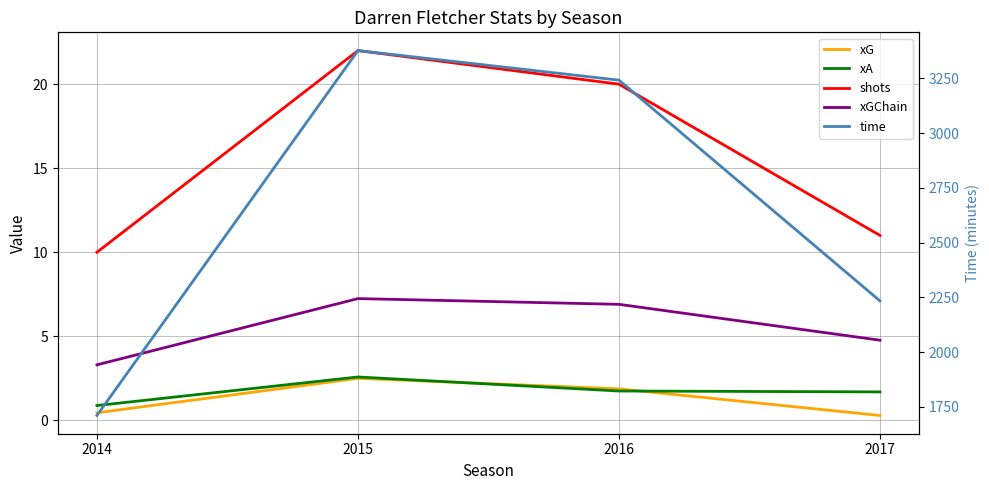

What is the value of the xG point at the 3rd from the left?

1.9